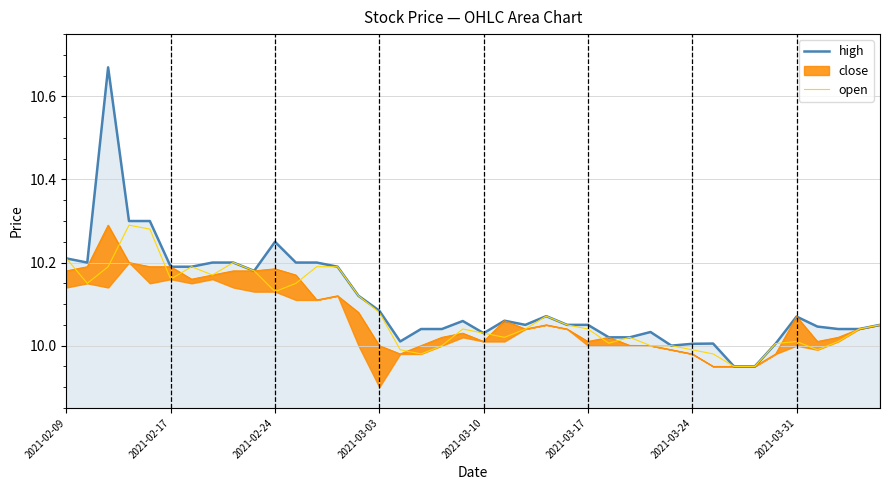

The value of high at 2021-03-24 is 10.0. True or false?

True